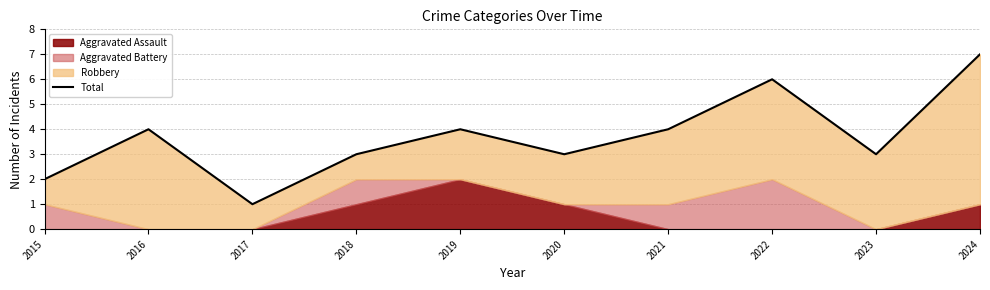

Reading left to right, transcribe all the data shown in this chart.

2	4	1	3	4	3	4	6	3	7